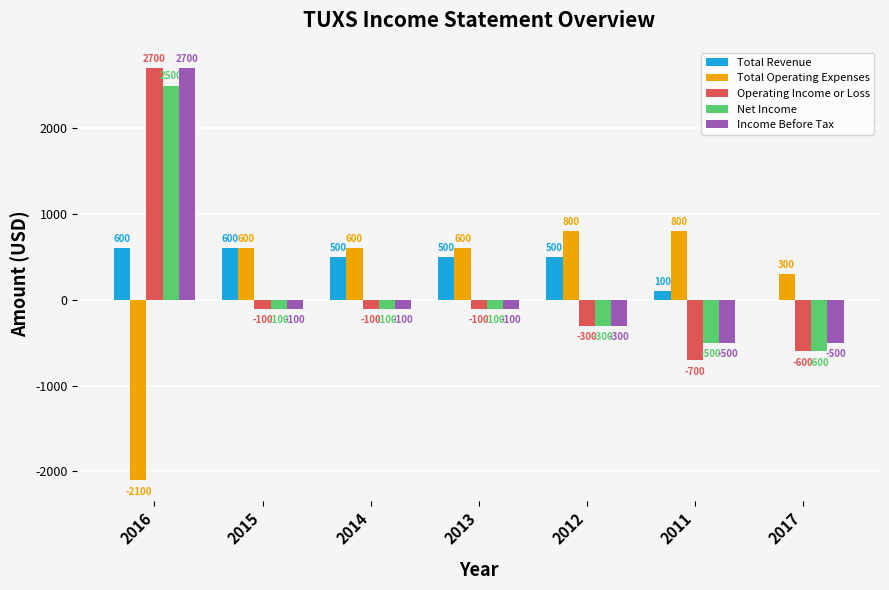

Reading left to right, extract all data points from this chart.

Total Revenue: 600	600	500	500	500	100	0
Total Operating Expenses: -2100	600	600	600	800	800	300
Operating Income or Loss: 2700	-100	-100	-100	-300	-700	-600
Net Income: 2500	-100	-100	-100	-300	-500	-600
Income Before Tax: 2700	-100	-100	-100	-300	-500	-500